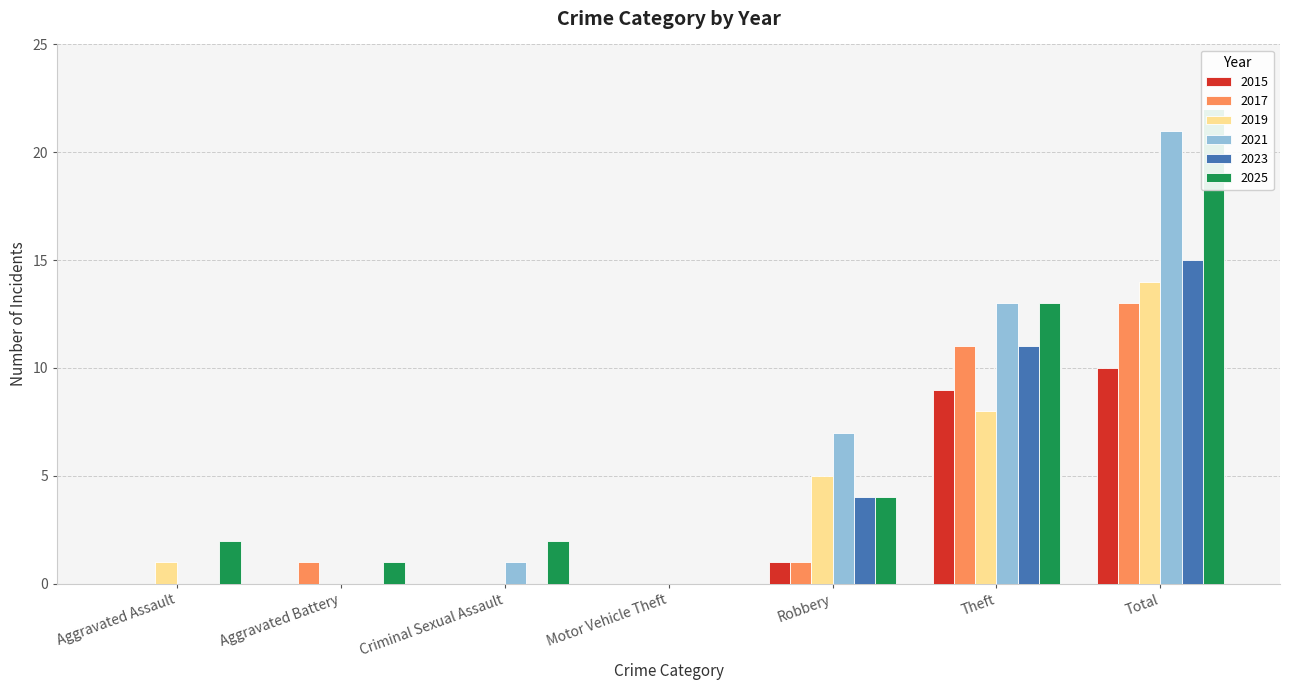

What is the average value of the 2025 series?

6